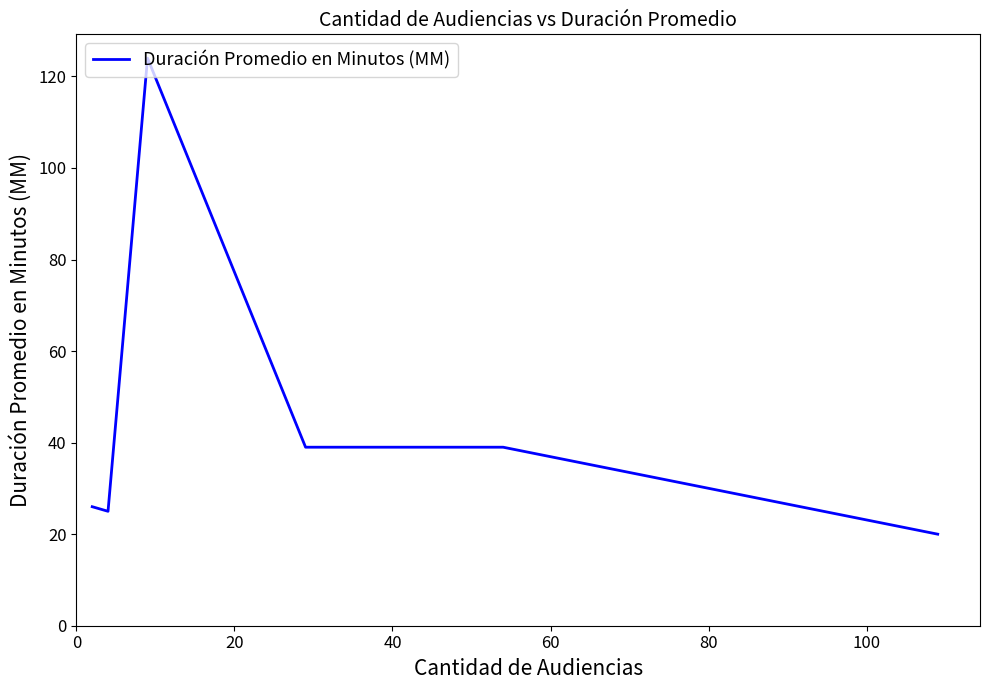

What is the average value?

46